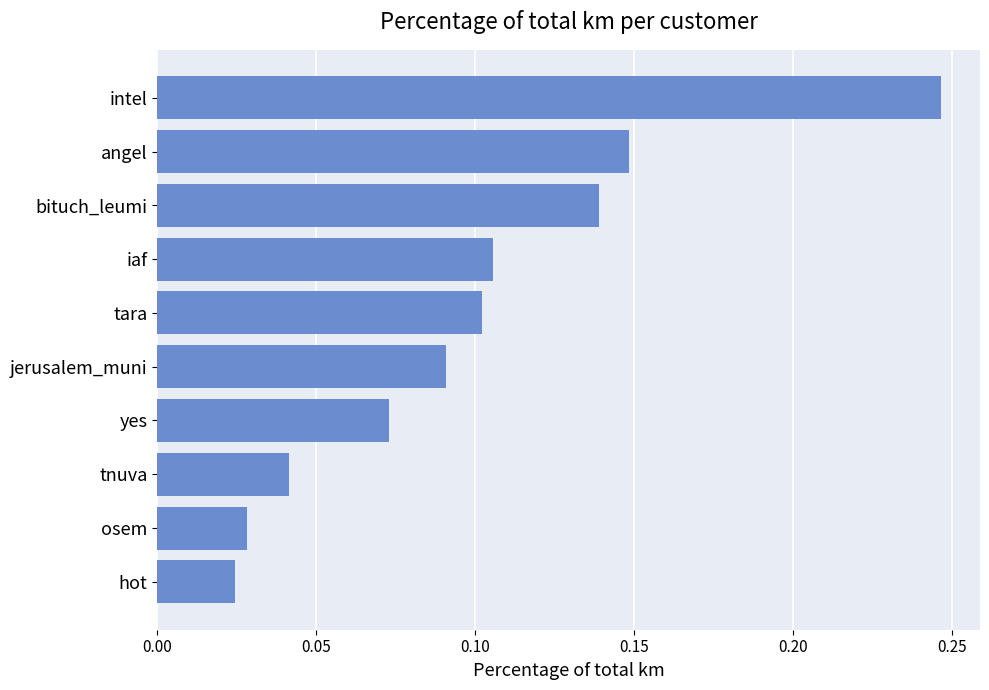

How many data points does each series have?

10